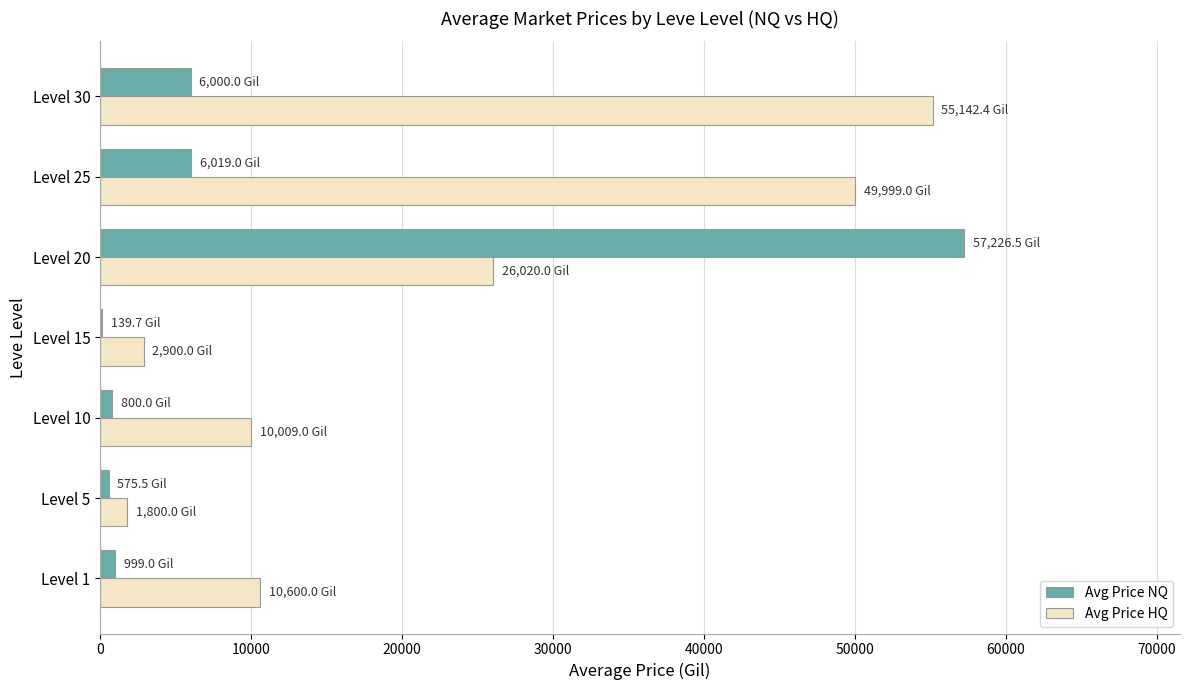

Between Level 10 and Level 15, which series saw the biggest shift?

Avg Price HQ